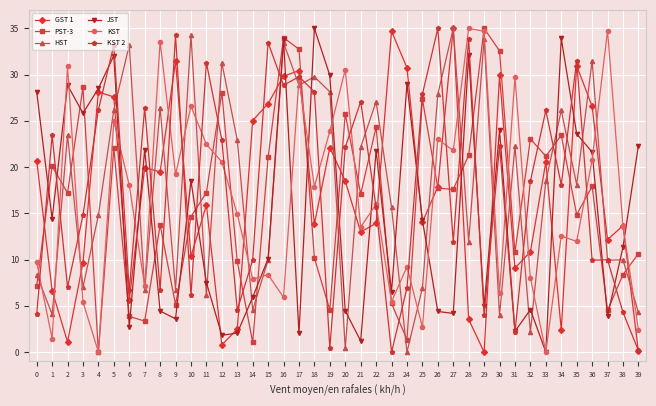

Is the value of GST 1 at 34 greater than the value of KST 2 at 34?

No